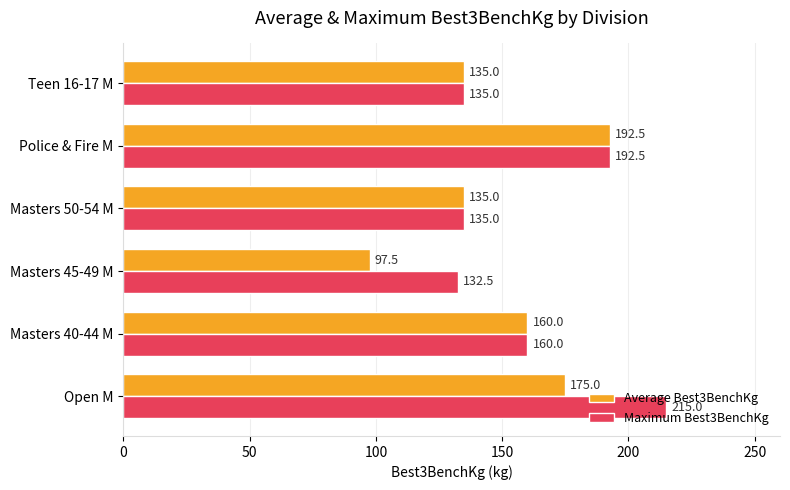

What value does the Maximum Best3BenchKg series have at Masters 45-49 M?

132.5